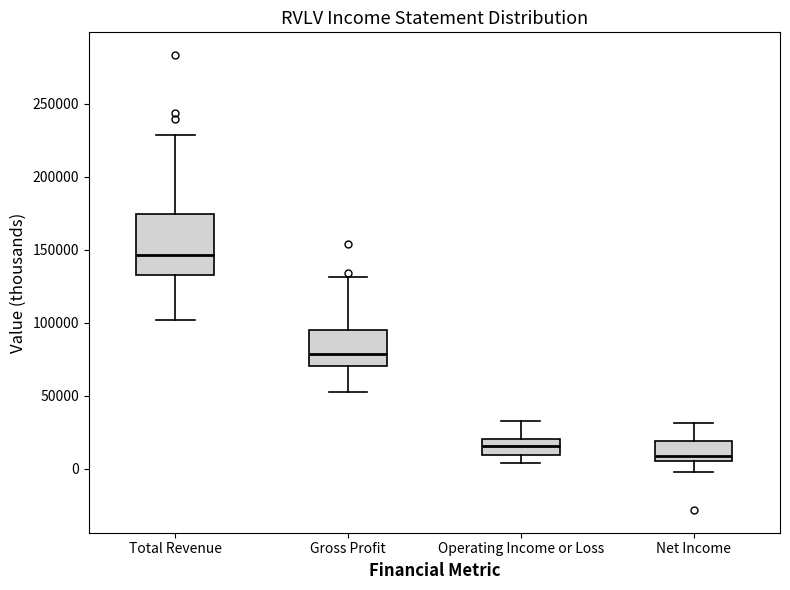

Reading left to right, transcribe this box plot: for each box, give where its median line is, the range the box spans, and where its two whiskers end, as read against the y-axis. The values are not printed on the chart, so give them approximately, as read against the axis.

Total Revenue: median 145000, box 135000 to 175000, whiskers 100000 to 230000
Gross Profit: median 80000, box 70000 to 95000, whiskers 55000 to 130000
Operating Income or Loss: median 15000, box 10000 to 20000, whiskers 5000 to 35000
Net Income: median 10000, box 5000 to 20000, whiskers 0 to 30000